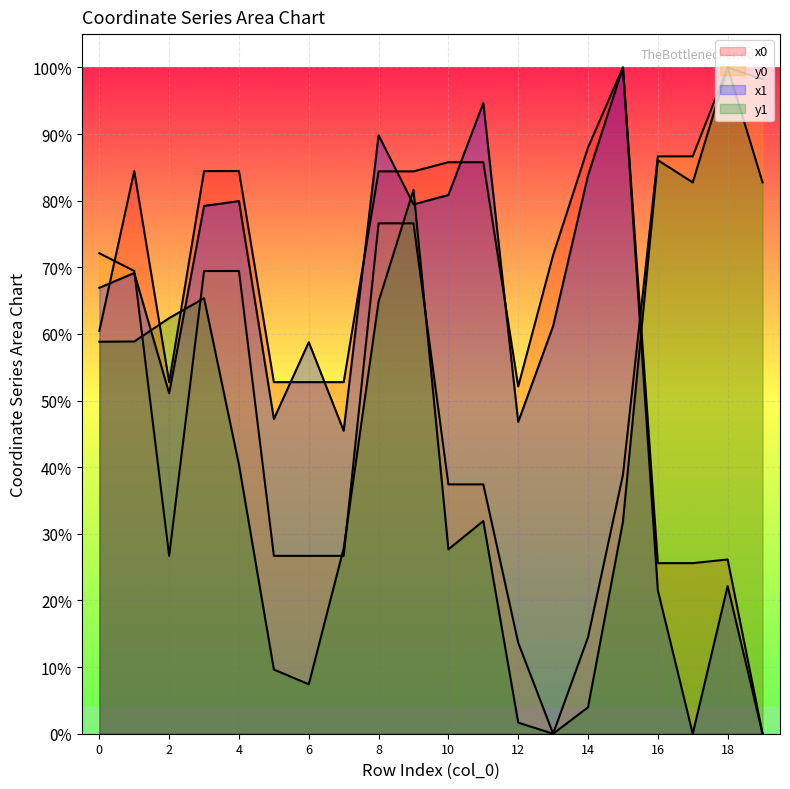

What are all the series names shown in the legend?

x0, y0, x1, y1